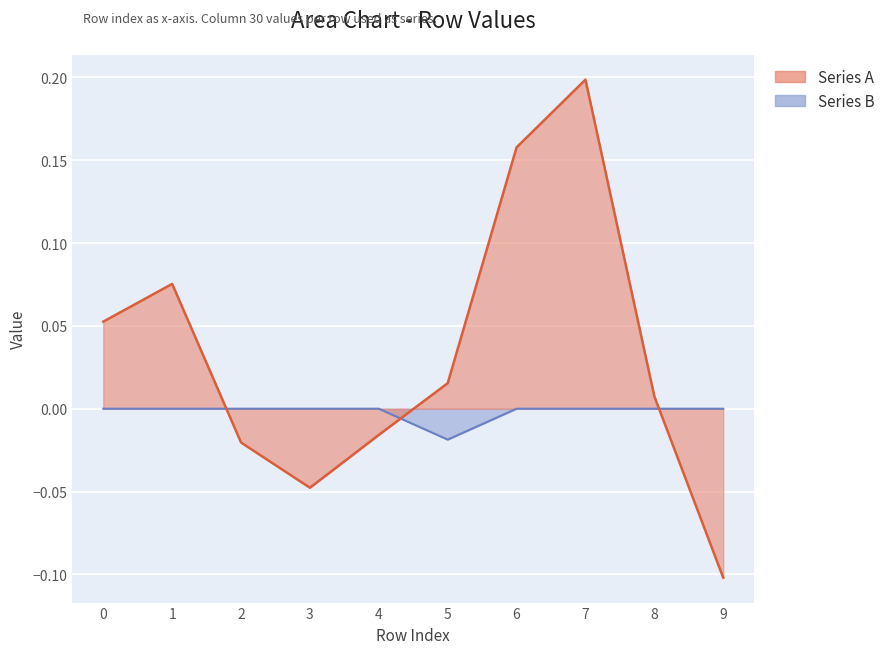

True or false: Series B and Series A cross at least once.

True